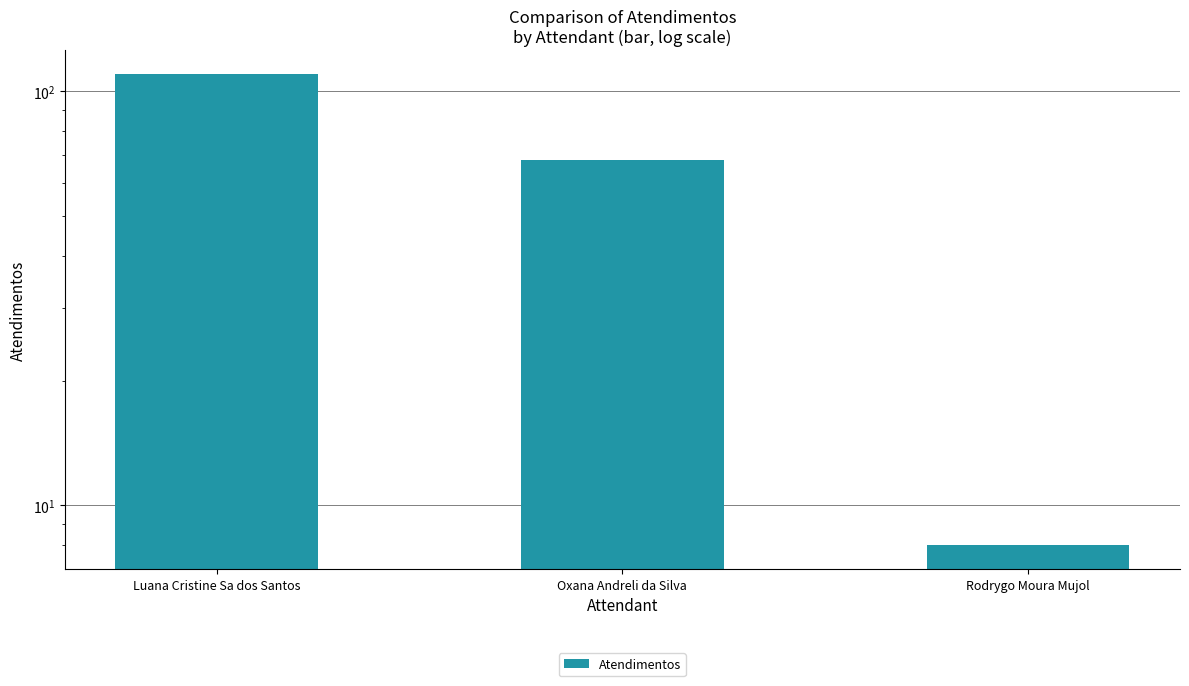

What is the label of the 3rd bar from the left?

Rodrygo Moura Mujol